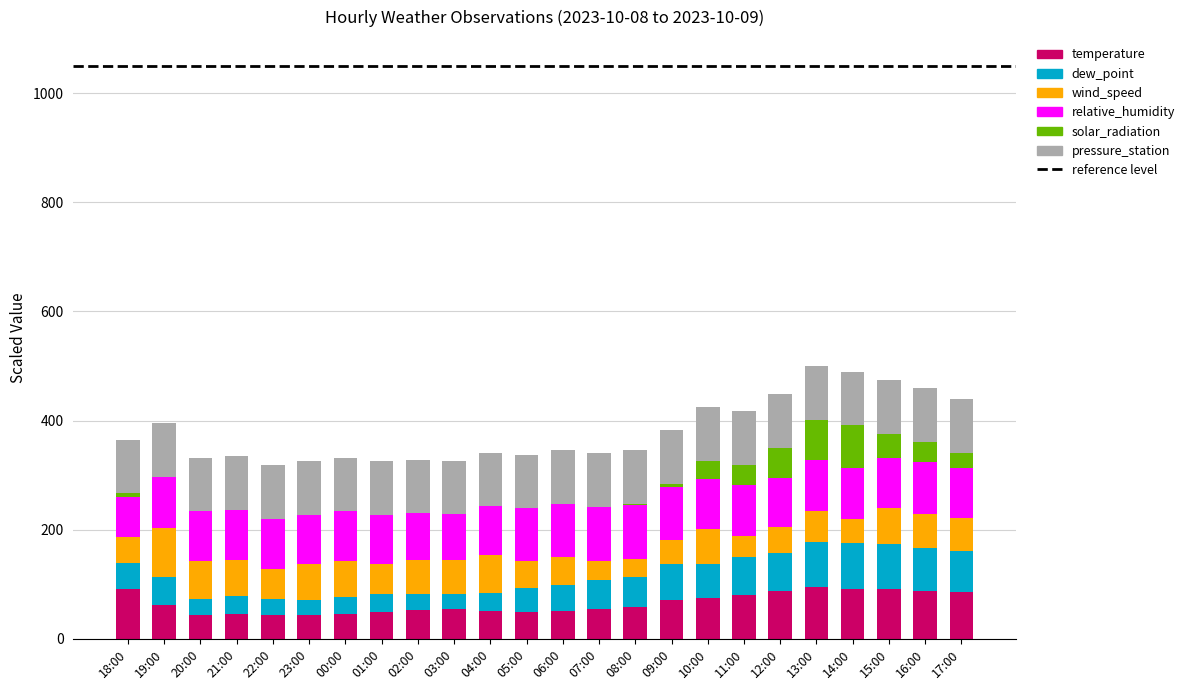

How many distinct data groups are displayed?

6